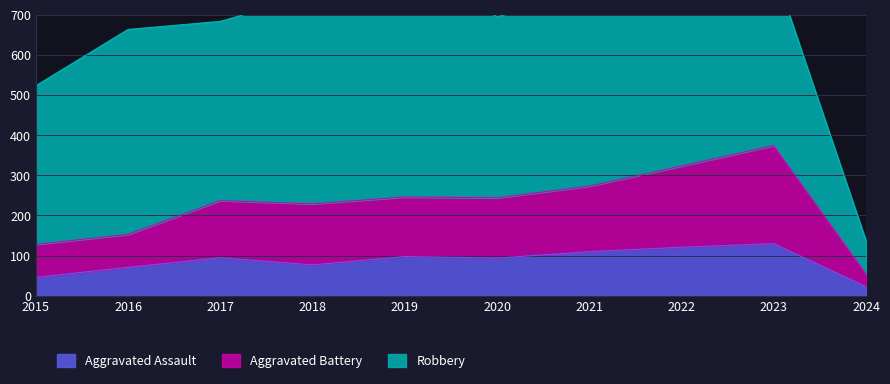

How many interior local valleys does the Aggravated Battery series have?

2